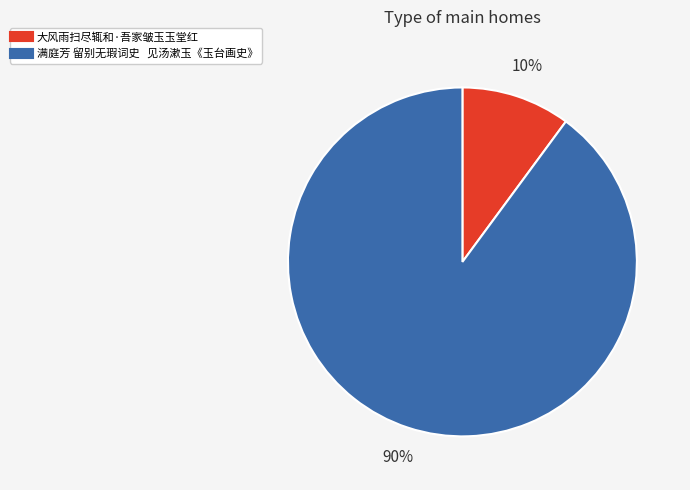

How many slices are in this pie chart?

2